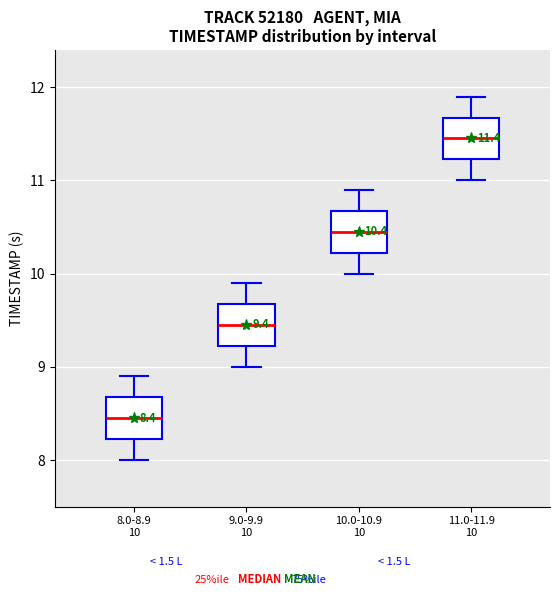

Which box's median line is the highest?

11.0-11.9 10